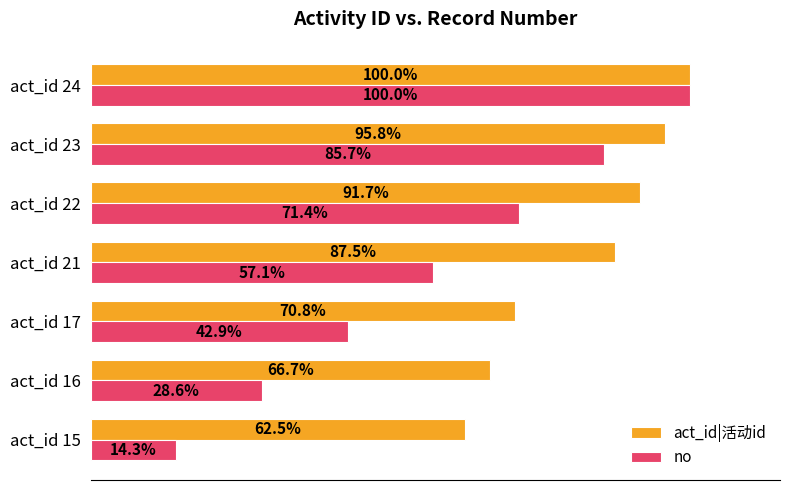

Is the value of act_id|活动id at act_id 24 greater than the value of no at act_id 21?

Yes